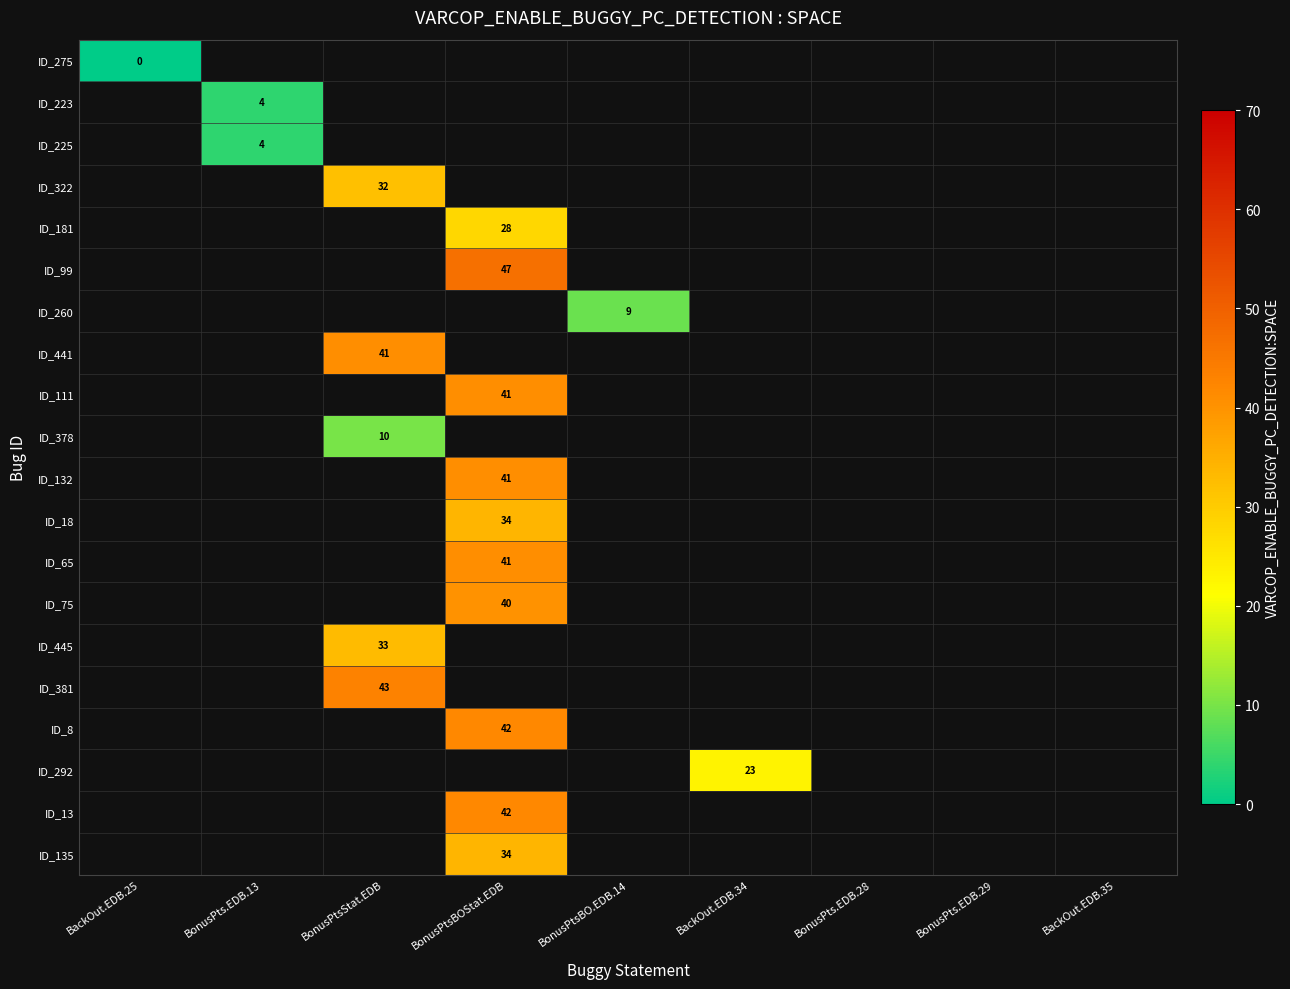

Is it true that ID_292 equals 23 at BackOut.EDB.34?

True